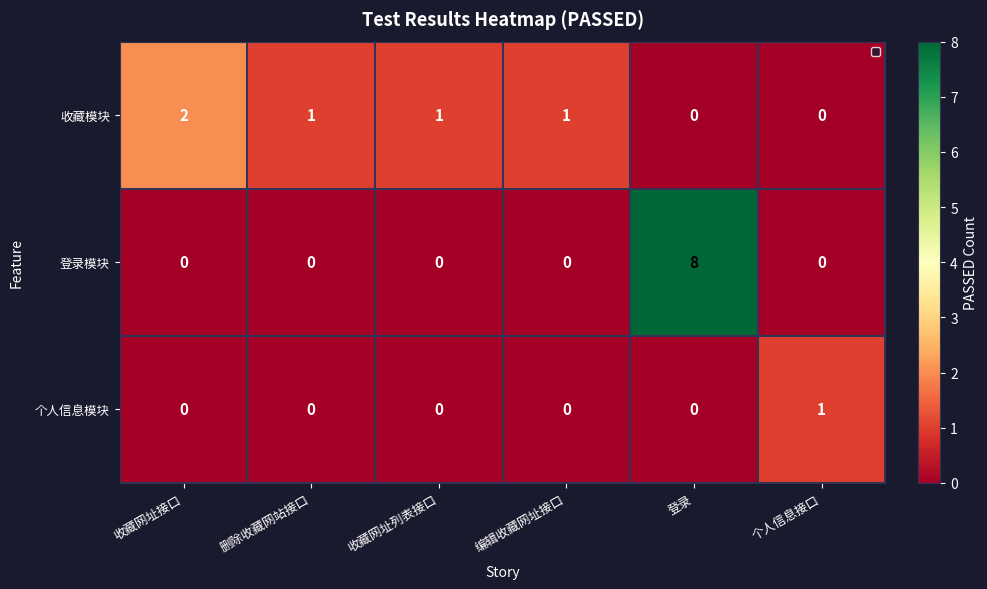

The 收藏模块 series shows 1 at 删除收藏网站接口. True or false?

True